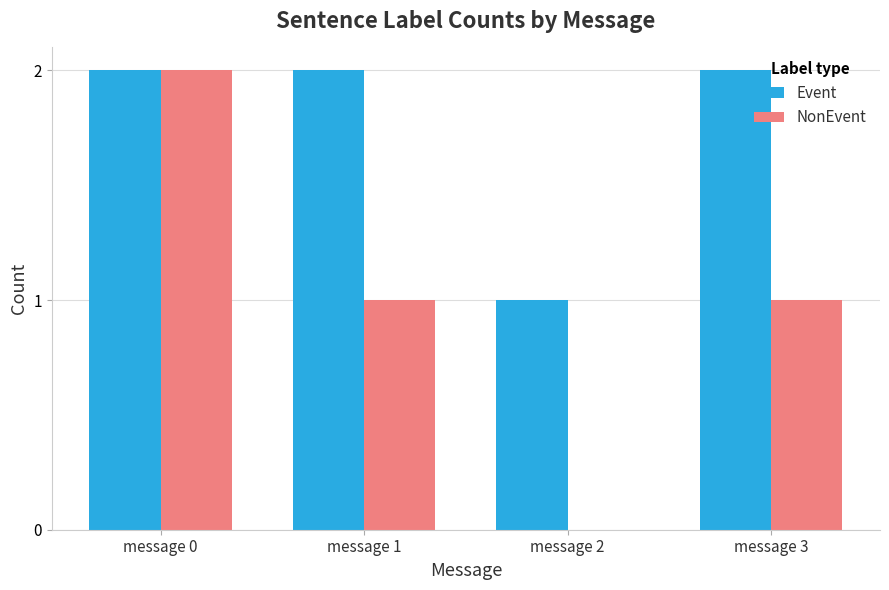

What is the sum of all NonEvent values?

4